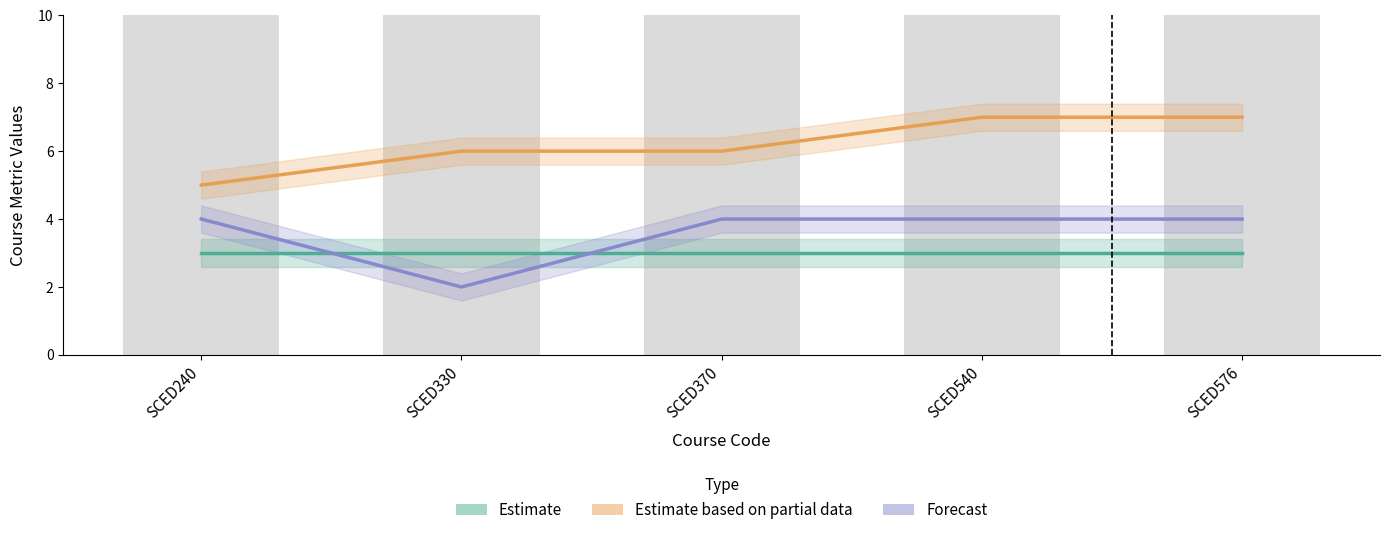

Which series changed the most between SCED240 and SCED540?

Estimate based on partial data